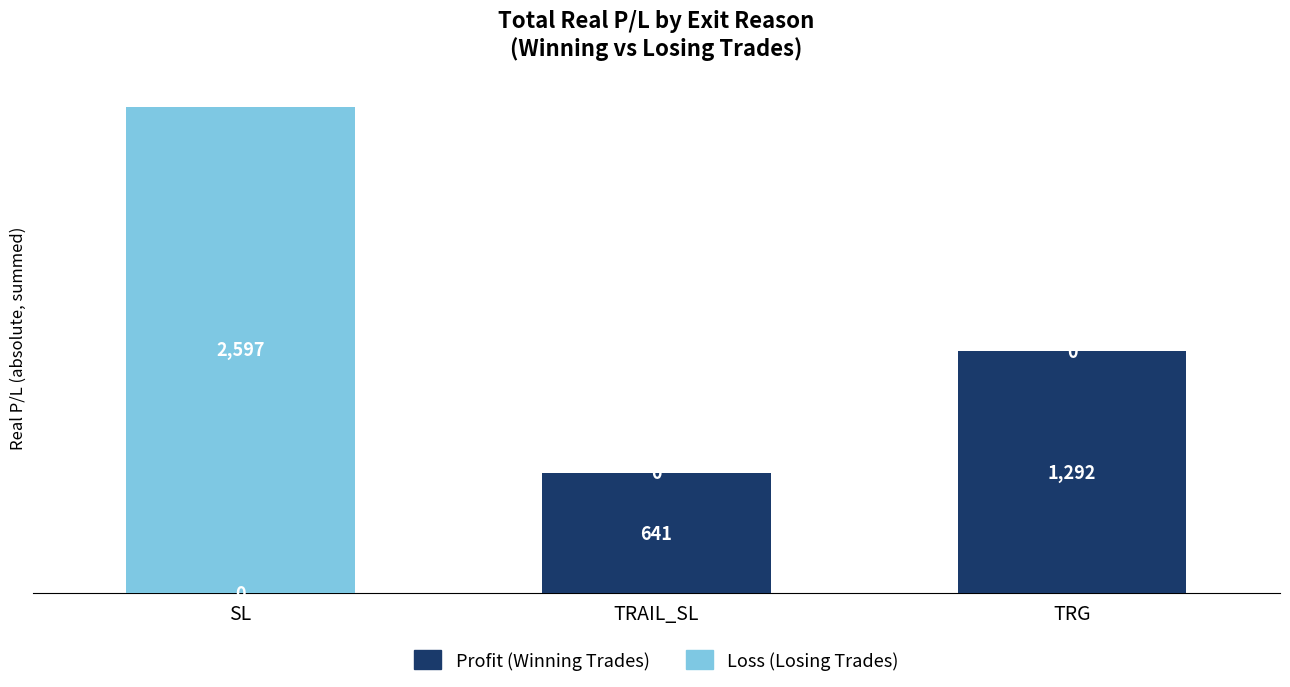

Where is Profit (Winning Trades) nearest to the value 646?

TRAIL_SL